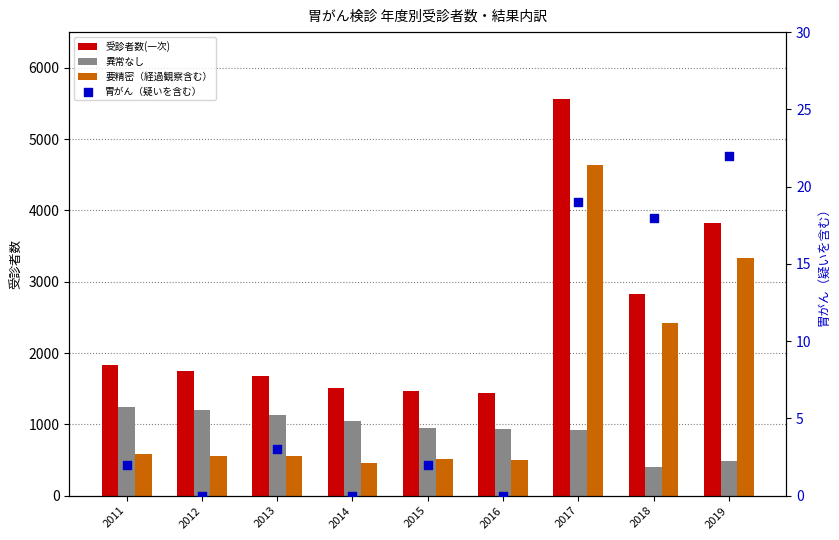

What is the total value across all series at 2015?

2930